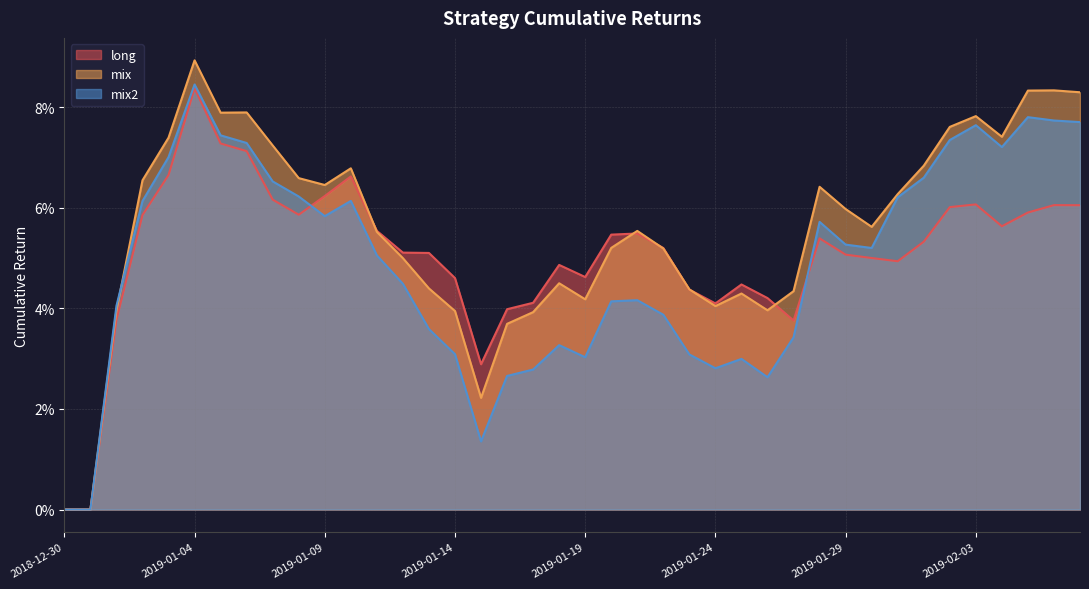

What are all the series names shown in the legend?

long, mix, mix2